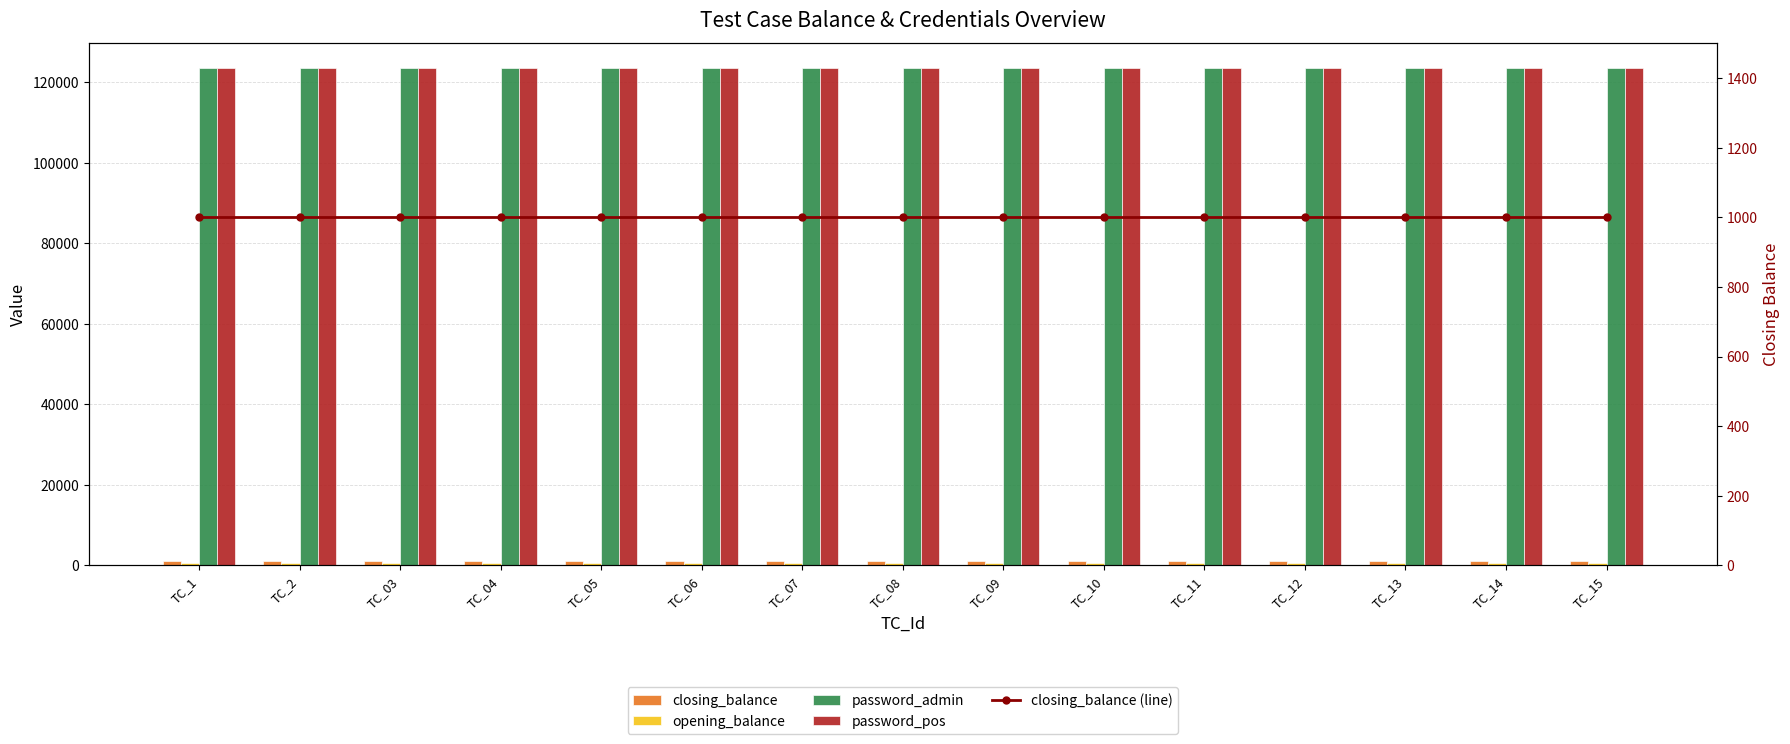

At which category is the sum across all series the highest?

TC_1